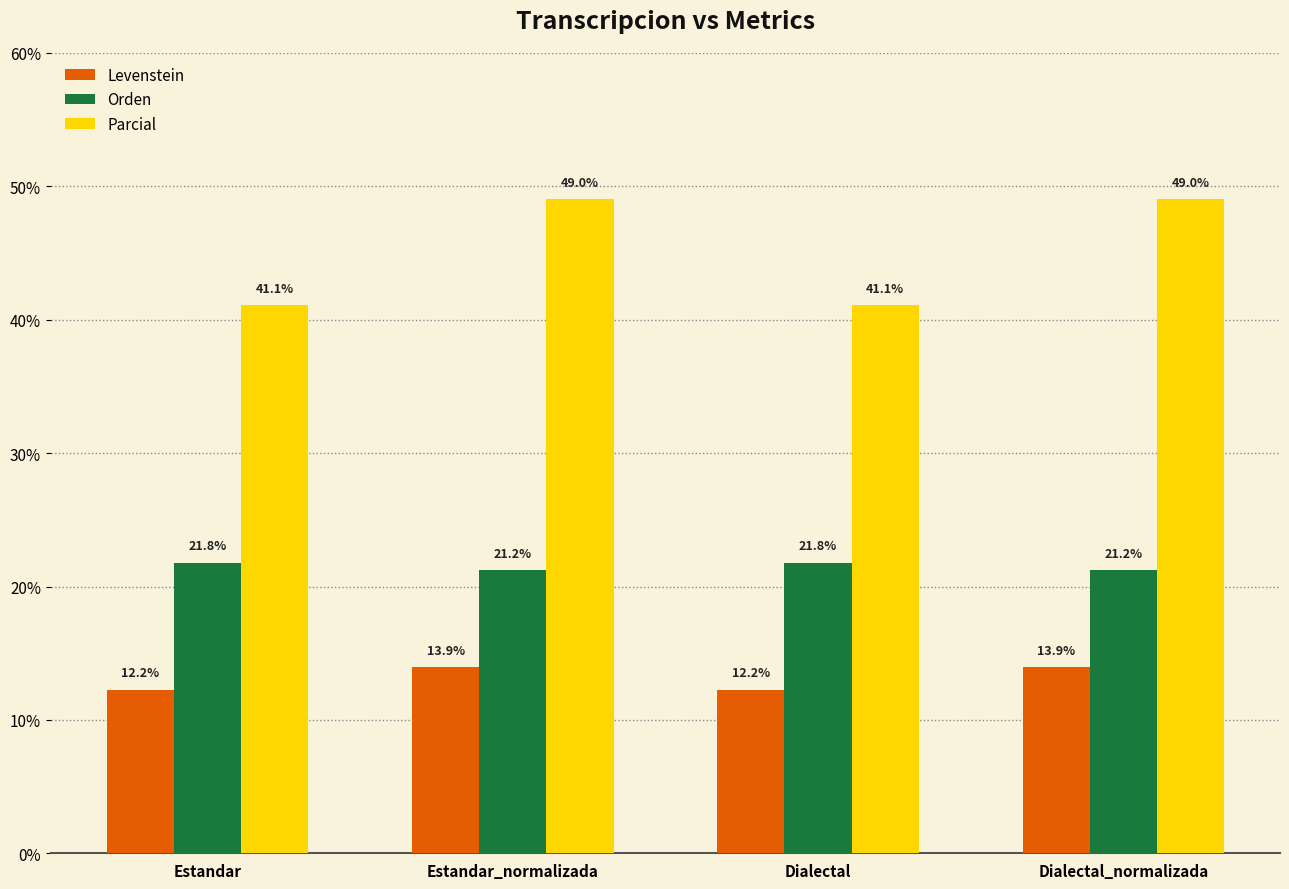

Rank the series by their average value, from highest to lowest.

Parcial, Orden, Levenstein